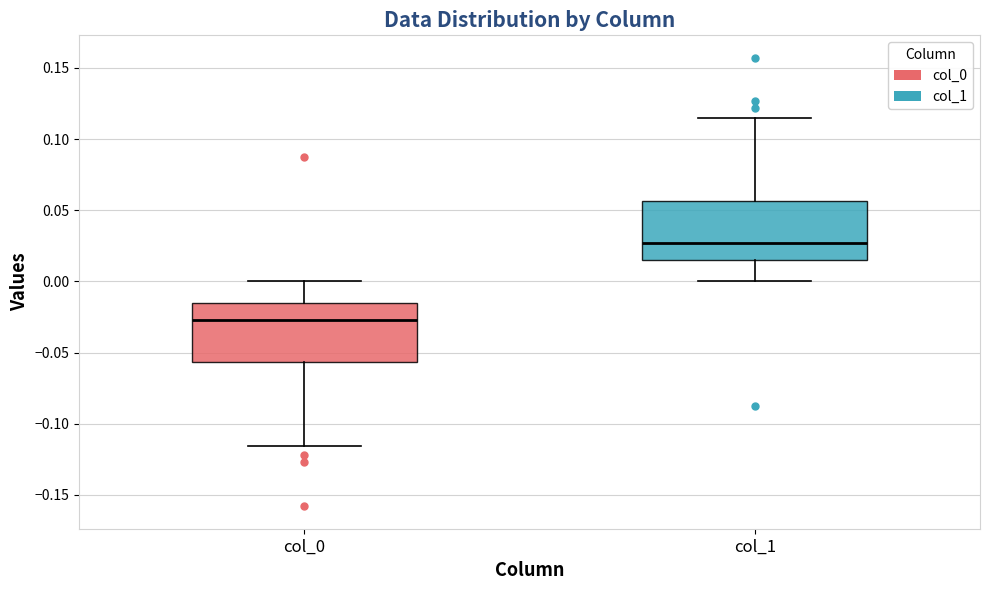

Where does the upper whisker of the box for col_1 end on the y-axis? The values are not printed on the chart, so give them approximately, as read against the axis.

0.115